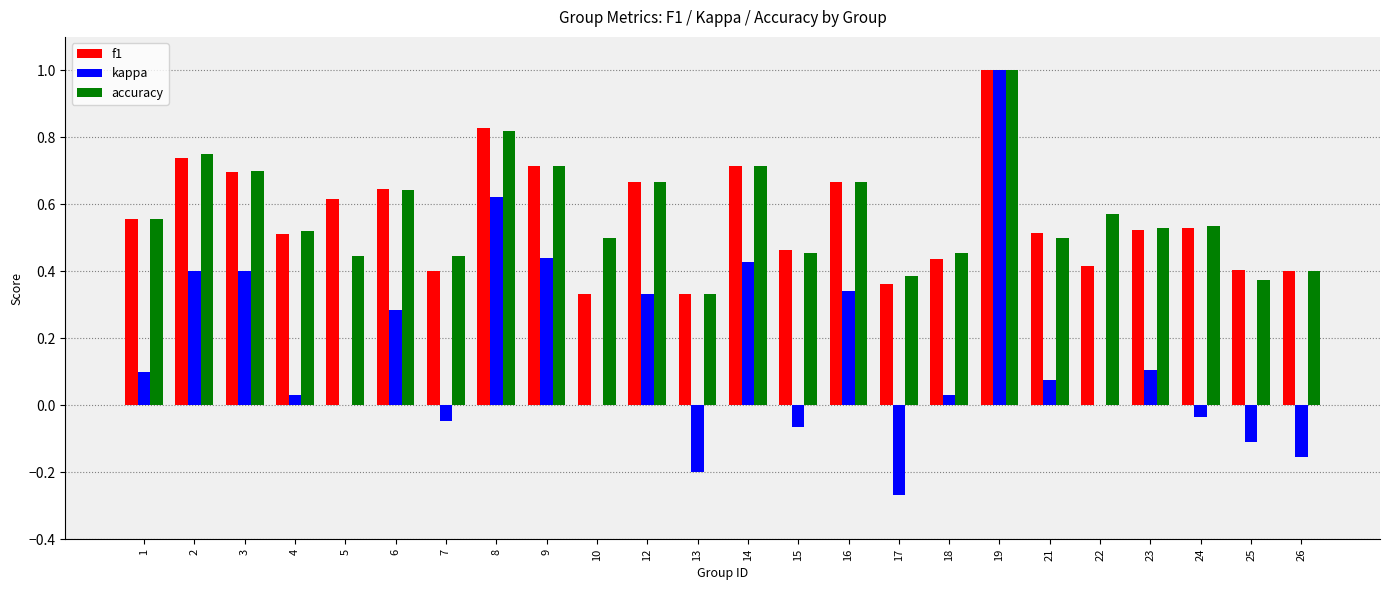

The value of f1 at 2 is 0.7. True or false?

True